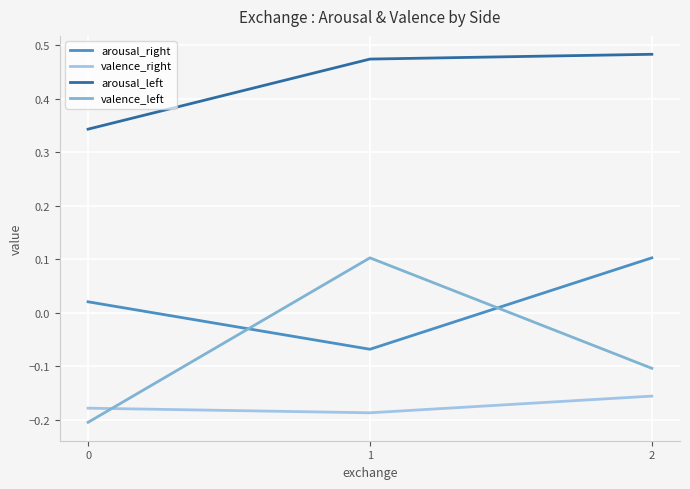

Rank the series at 1 from highest to lowest value.

arousal_left, valence_left, arousal_right, valence_right